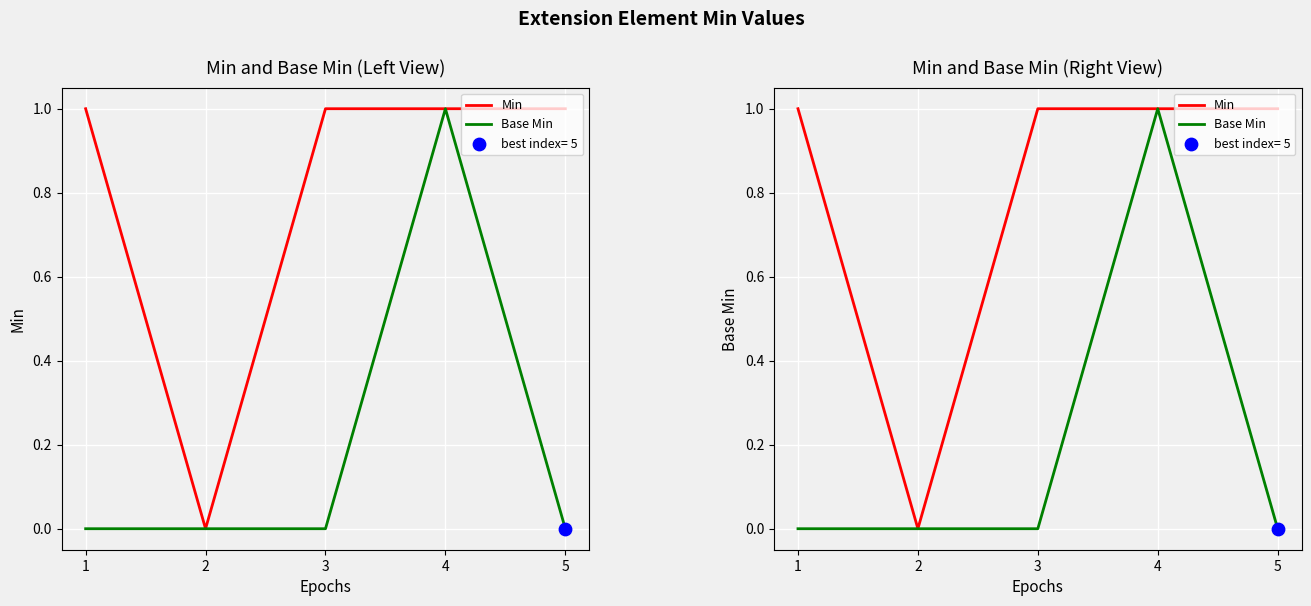

Which series reaches the minimum Y coordinate?

Min